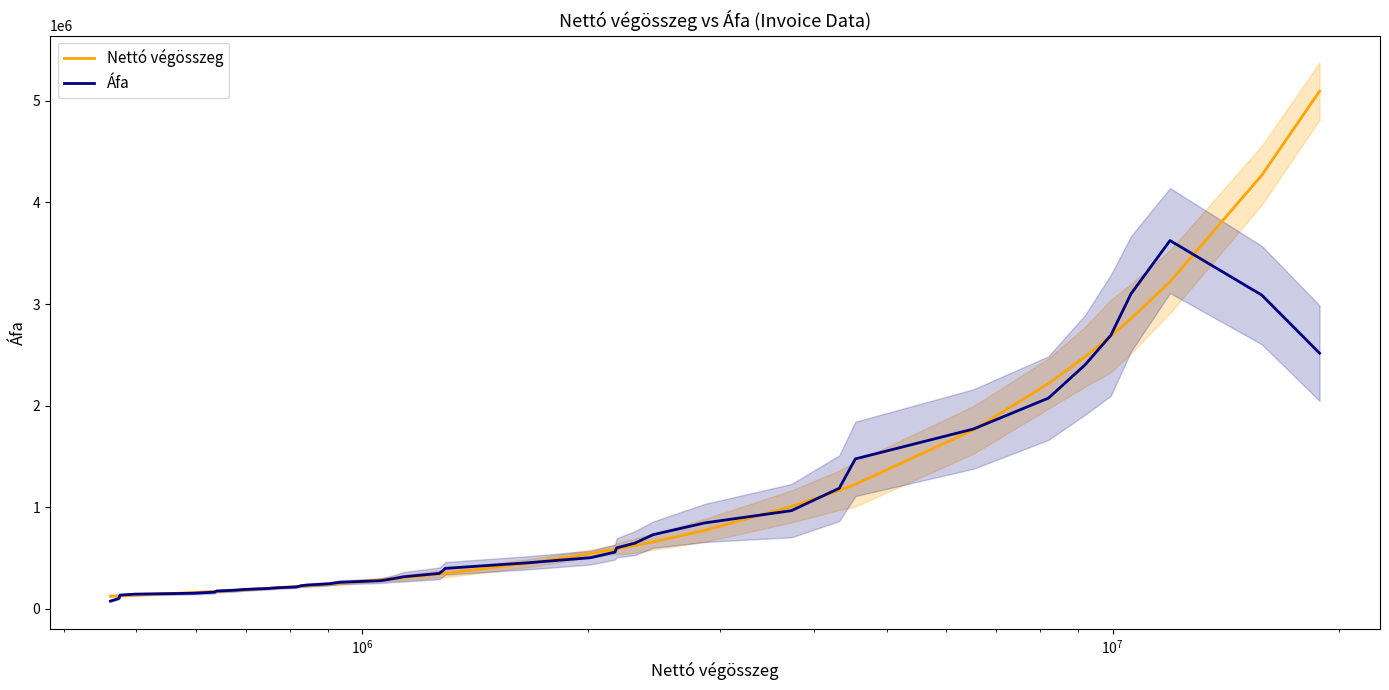

What is the highest value of the Áfa series?

3624694.0